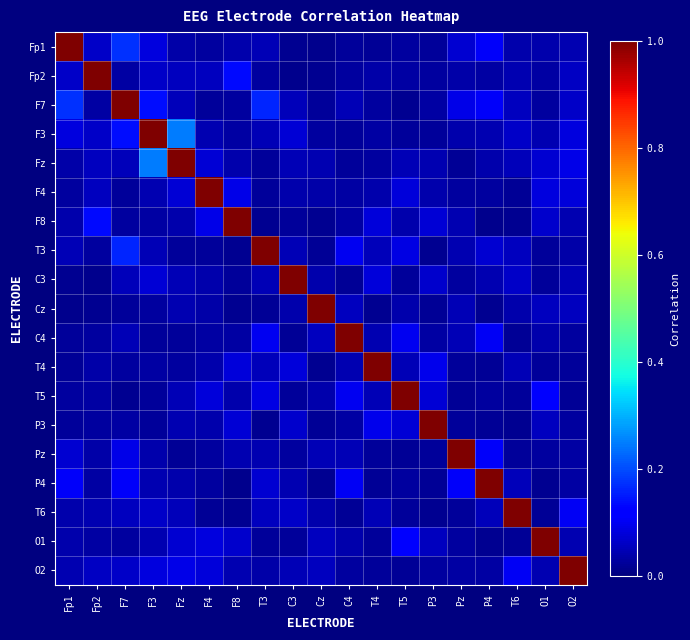

At which category is the sum across all series the highest?

F7